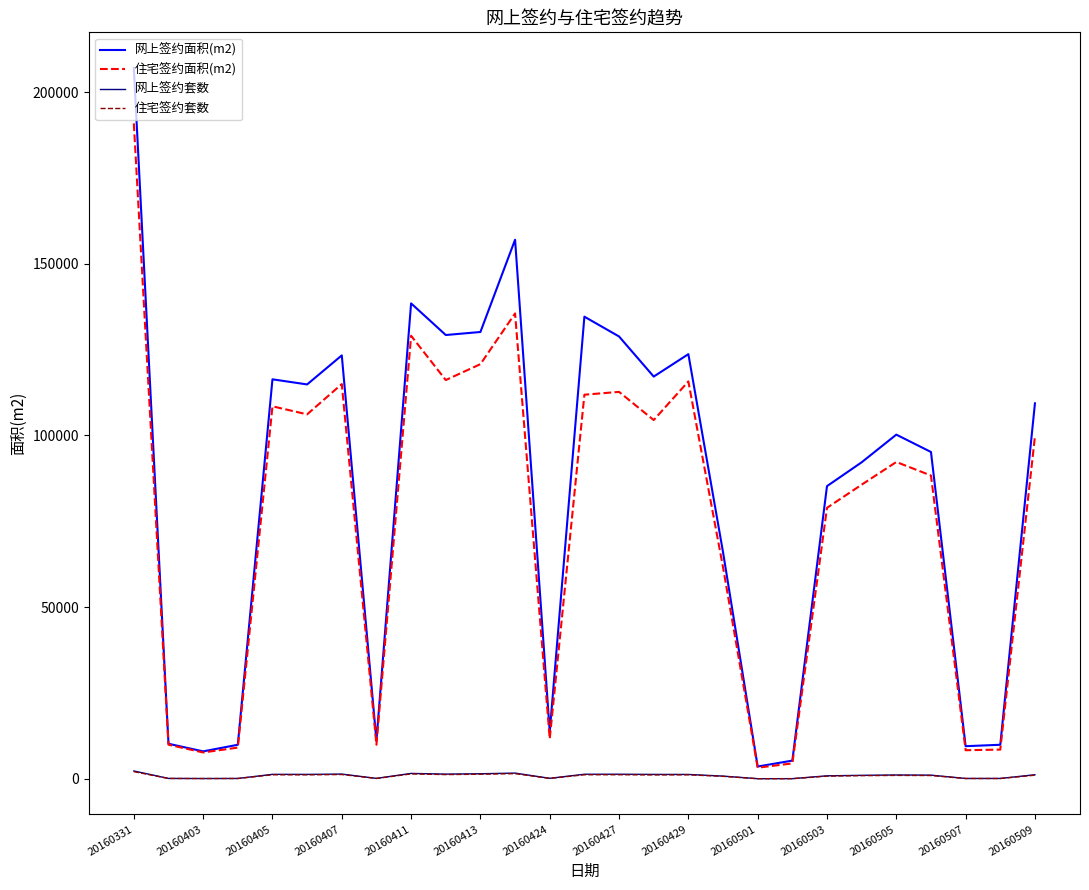

What is the highest value of the 住宅签约面积(m2) series?

190893.7